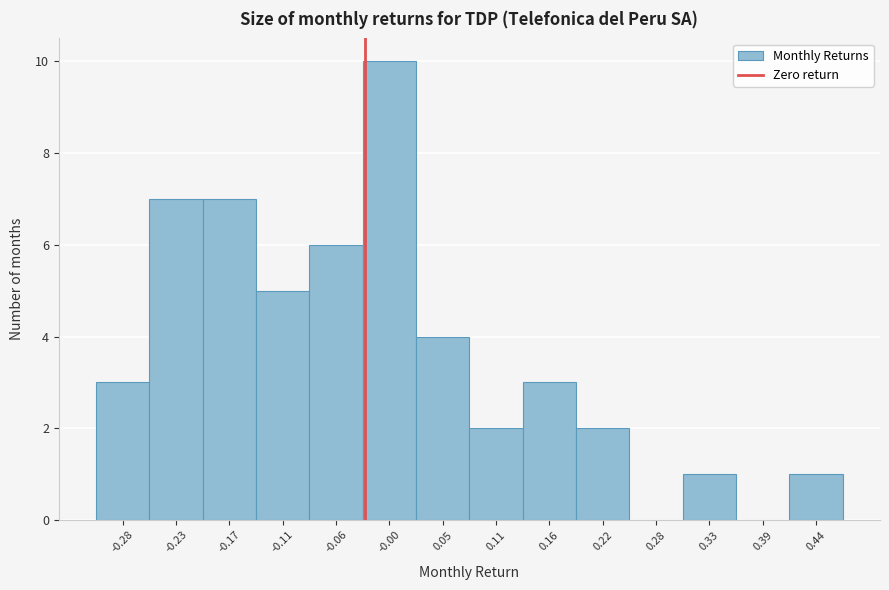

Reading right to left, extract all data points from this chart.

0.44=1	0.39=0	0.33=1	0.28=0	0.22=2	0.16=3	0.11=2	0.05=4	-0.00=10	-0.06=6	-0.11=5	-0.17=7	-0.23=7	-0.28=3